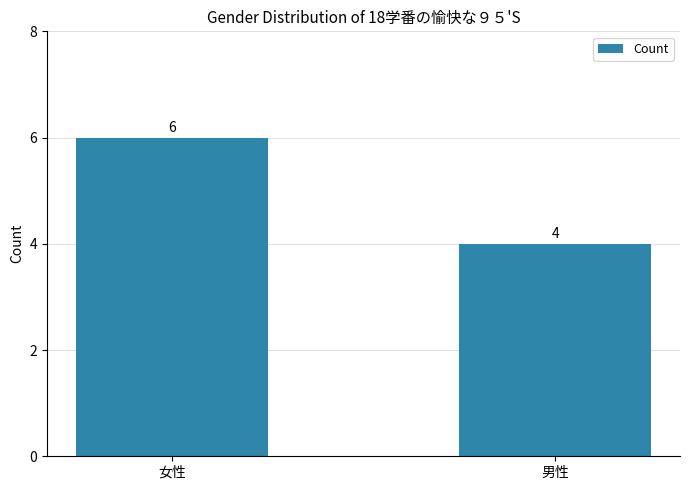

What is the sum of the values at 女性 and 男性?

10